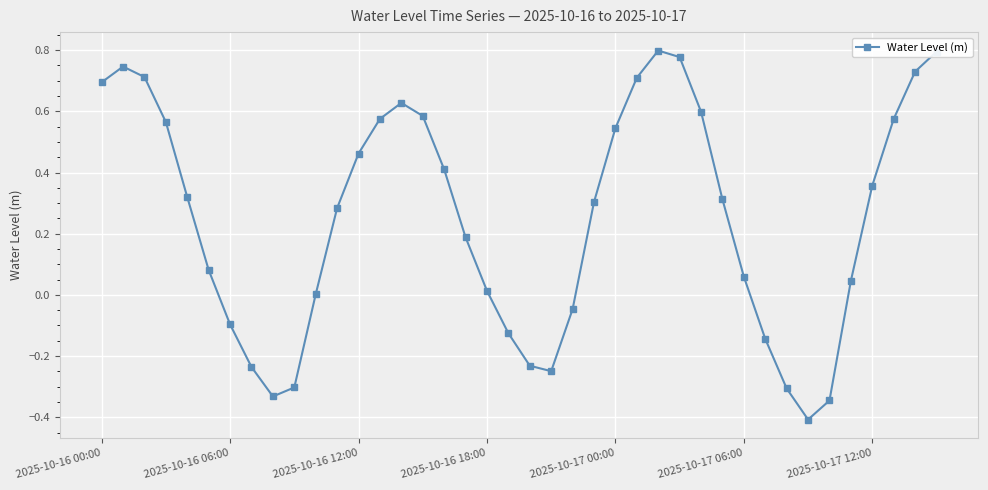

What is the difference between the maximum and second lowest values?

1.1